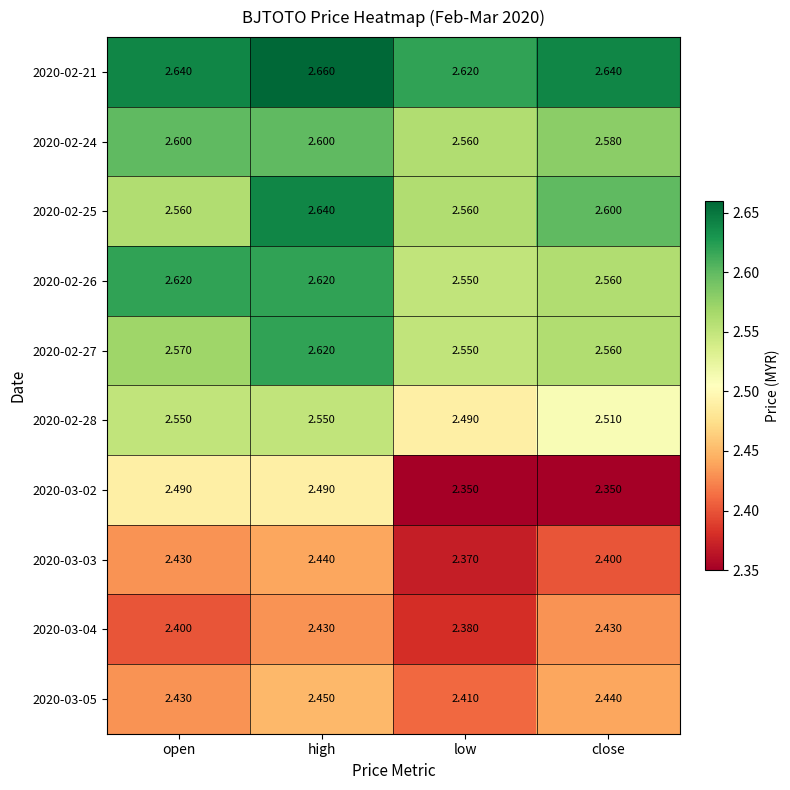

Where is 2020-03-03 nearest to the value 2?

low